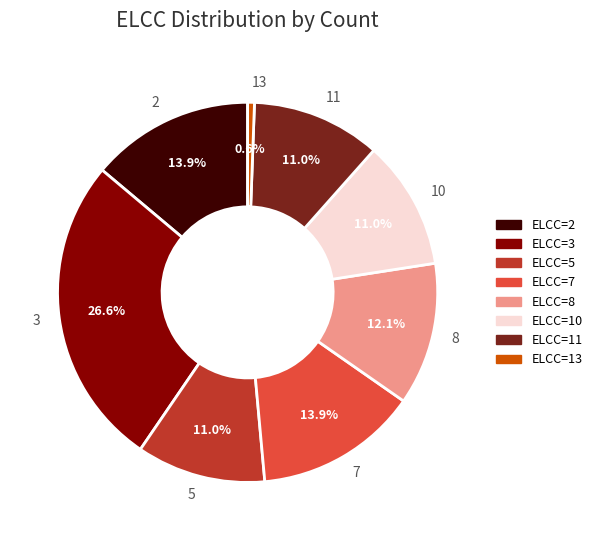

Which has a higher value, 11 or 7?

7